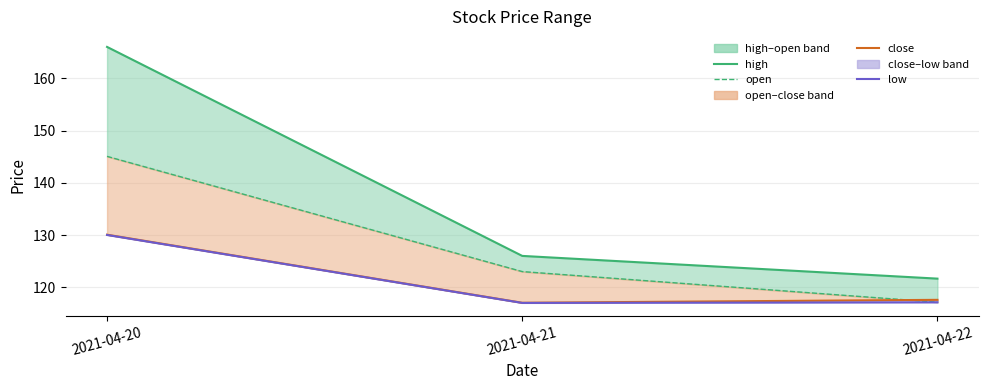

Is the value of close at 2021-04-21 greater than the value of open at 2021-04-22?

No